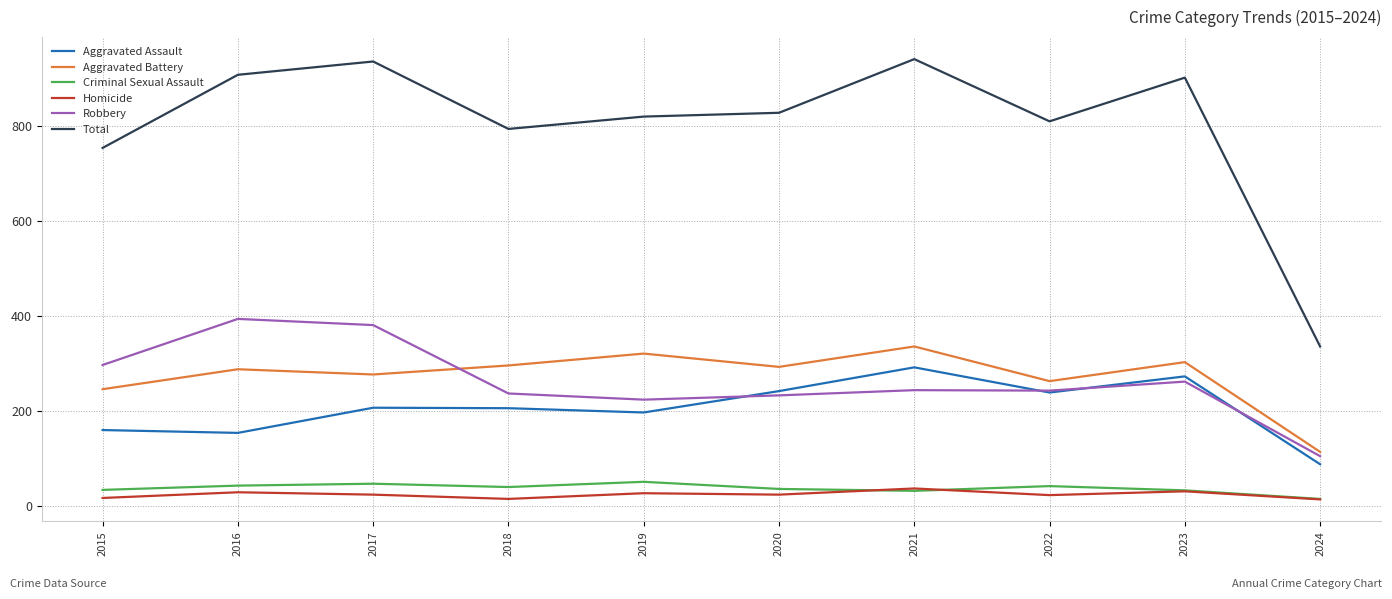

What is the total value across all series at 2019?

1640